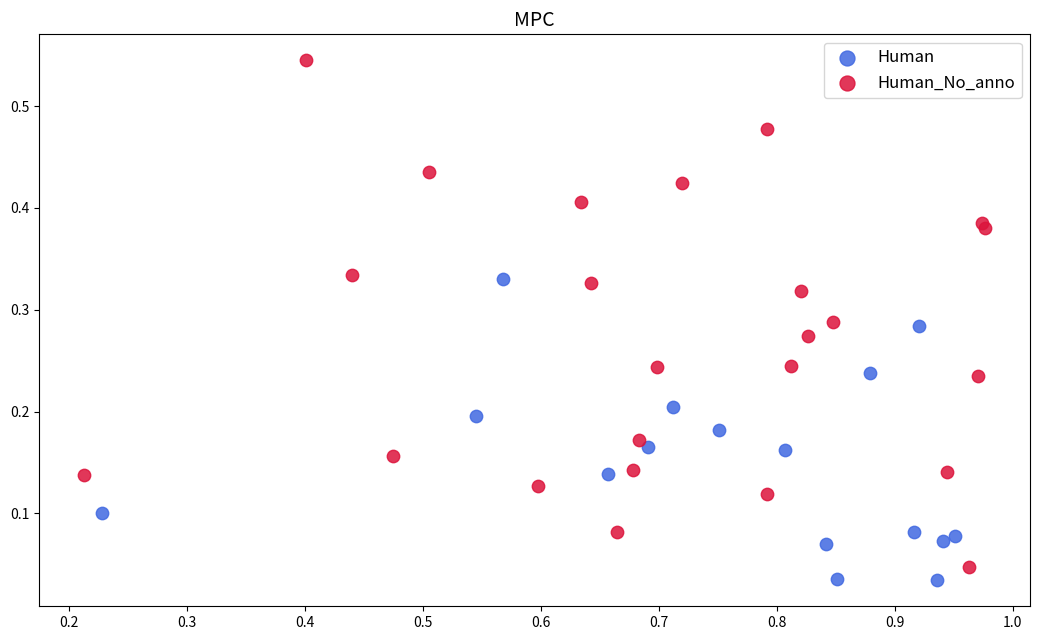

Which series reaches the maximum Y coordinate?

Human_No_anno